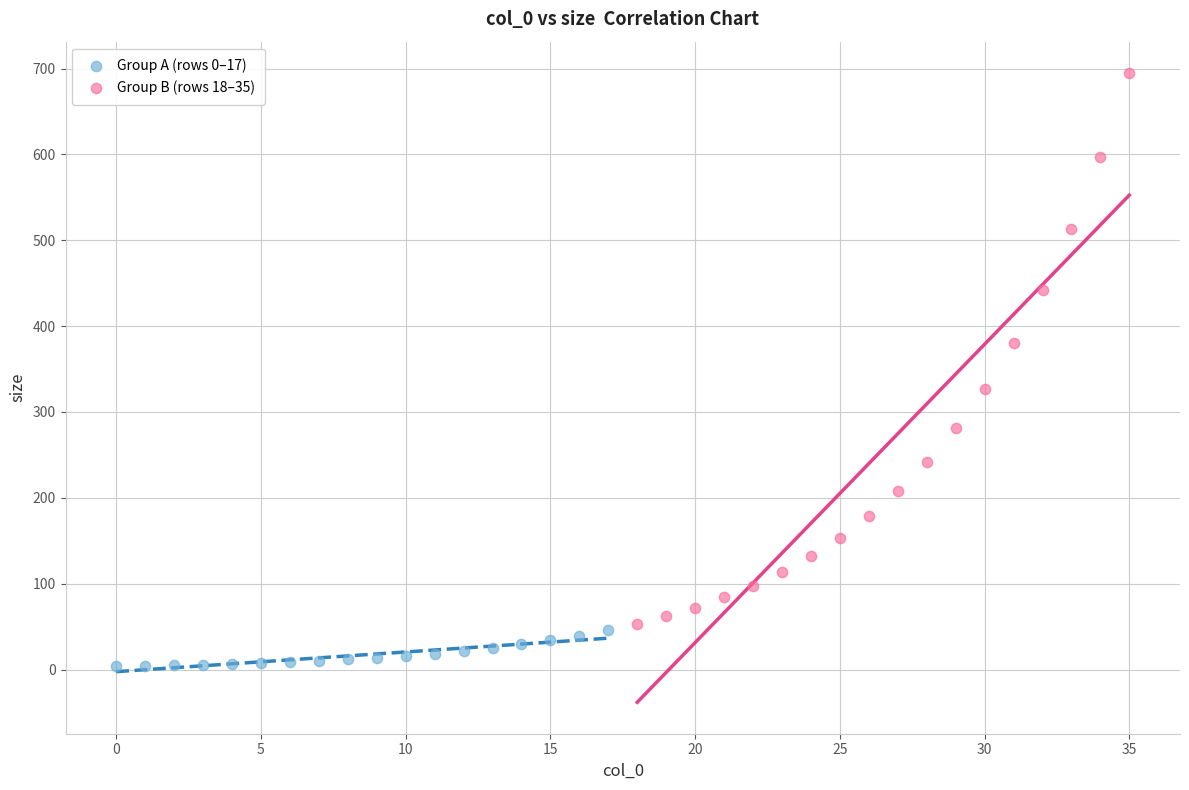

Which series has the widest spread of Y values?

Group B (rows 18–35)